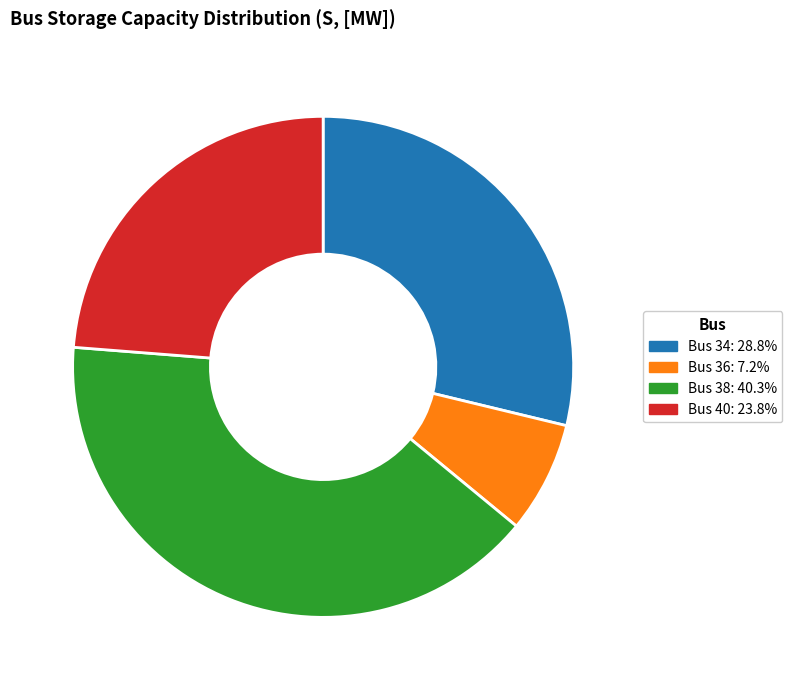

Is the sum of Bus 36: 7.2% and Bus 40: 23.8% greater than half?

No